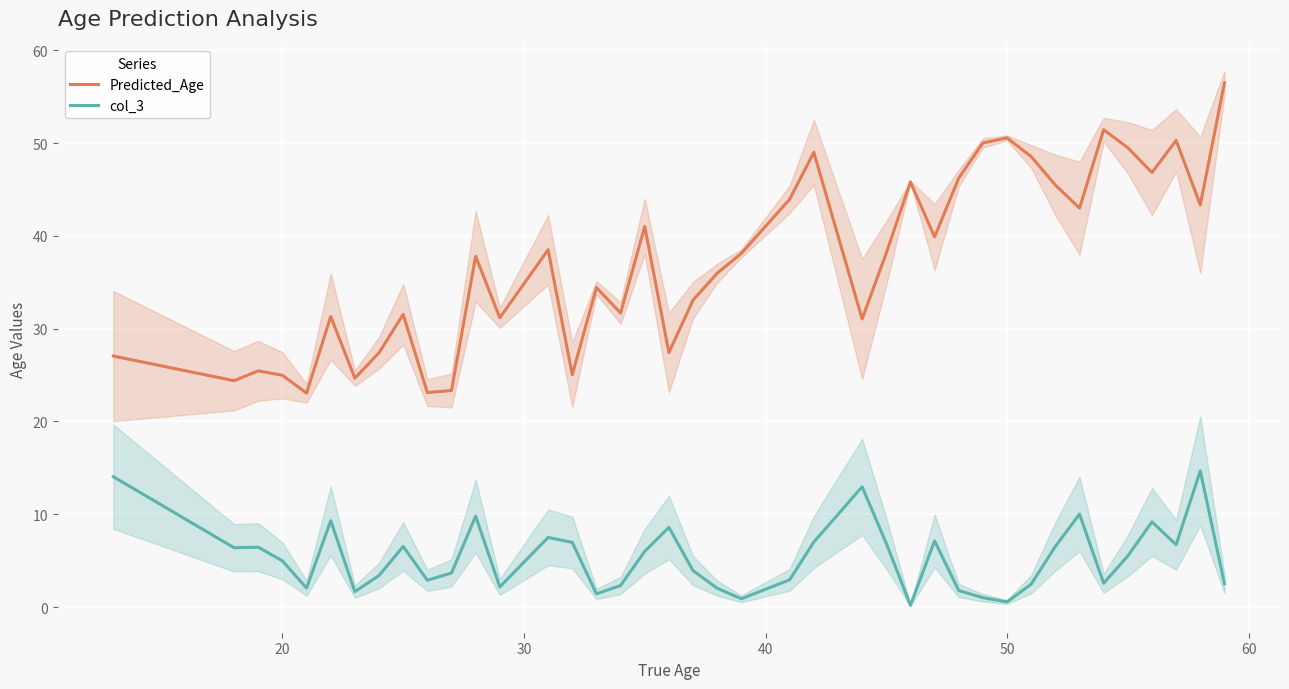

Reading left to right, list all the values displayed in this chart.

Predicted_Age: 27.0	24.4	25.5	25.0	23.0	31.3	24.7	27.4	31.5	23.1	23.3	37.8	31.2	38.5	25.0	34.4	31.7	41.0	27.4	33.1	36.0	38.1	43.9	49.0	31.0	38.1	45.8	39.9	46.2	50.0	50.6	48.5	45.5	43.0	51.4	49.5	46.8	50.3	43.3	56.5
col_3: 14.0	6.4	6.5	5.0	2.0	9.3	1.7	3.4	6.5	2.9	3.7	9.8	2.2	7.5	7.0	1.4	2.3	6.0	8.6	3.9	2.0	0.9	2.9	7.0	13.0	6.9	0.2	7.1	1.8	1.0	0.6	2.5	6.5	10.0	2.6	5.5	9.2	6.7	14.7	2.5